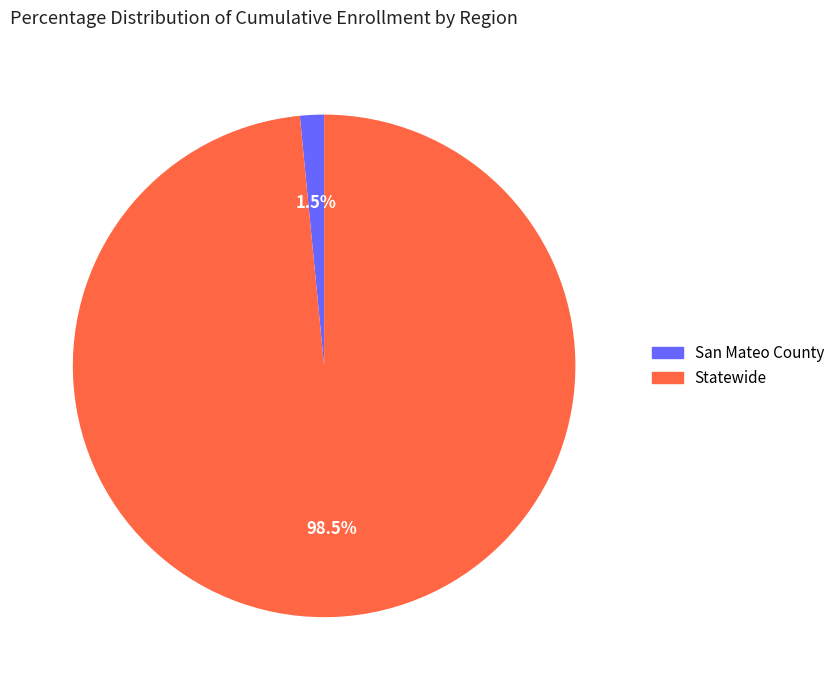

Between Statewide and San Mateo County, which is larger?

Statewide